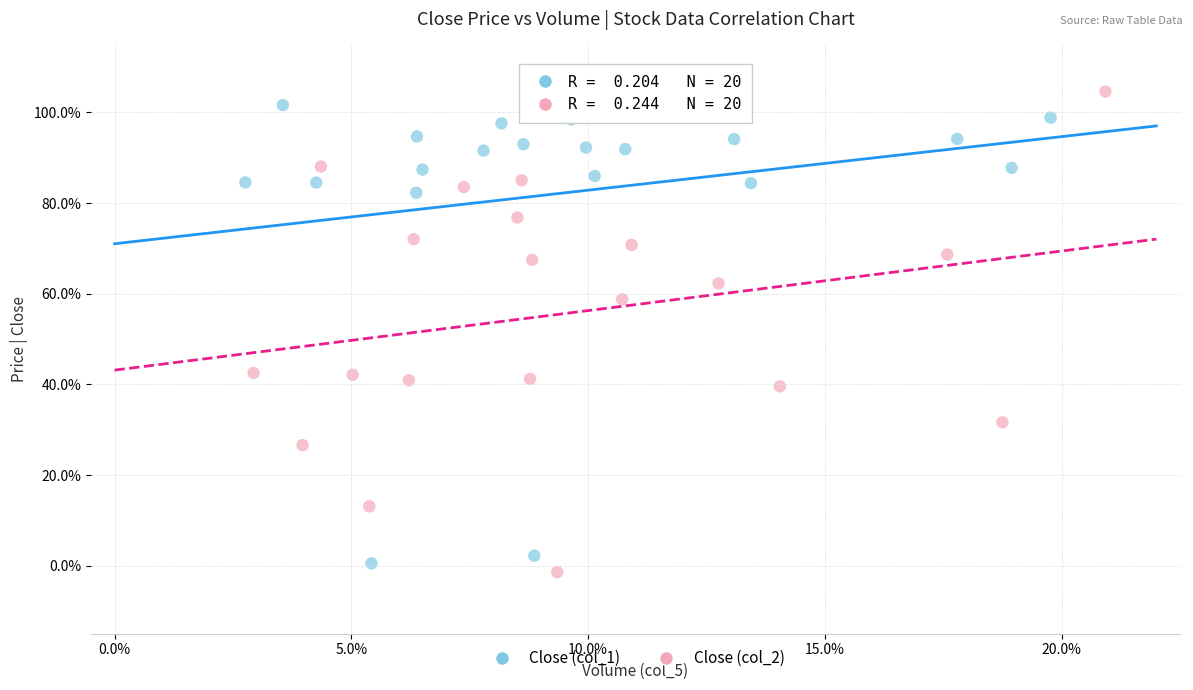

Which series reaches the minimum Y coordinate?

Close (col_2)